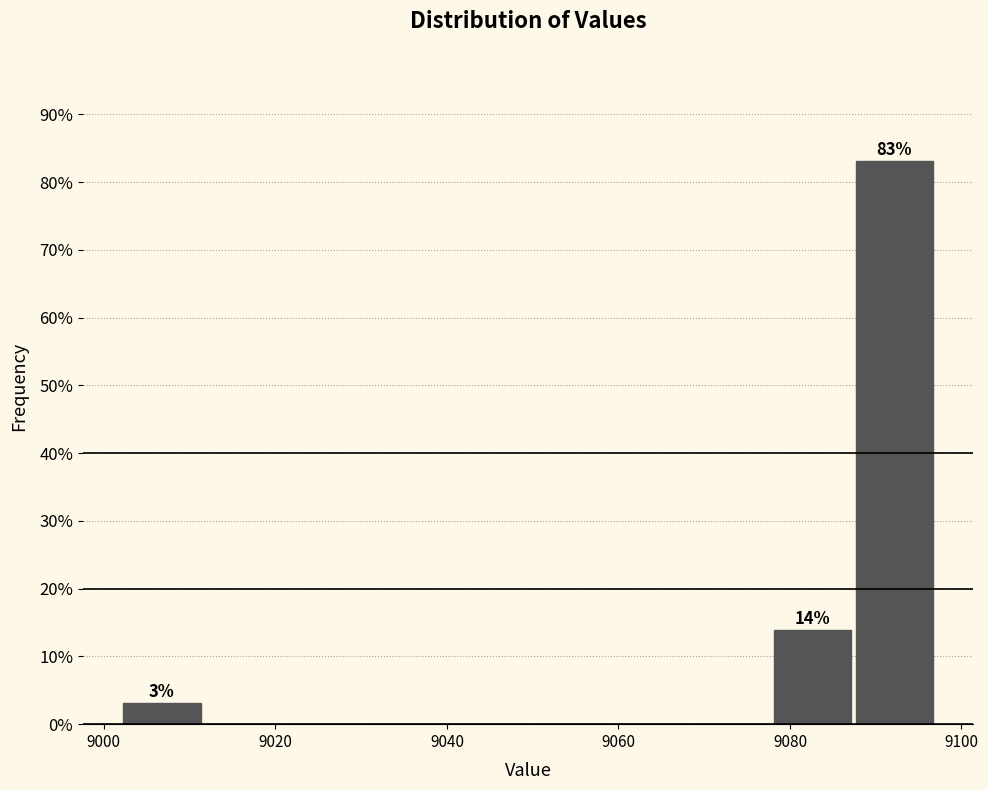

Which range on the x-axis has the tallest bar?

9088 to 9096